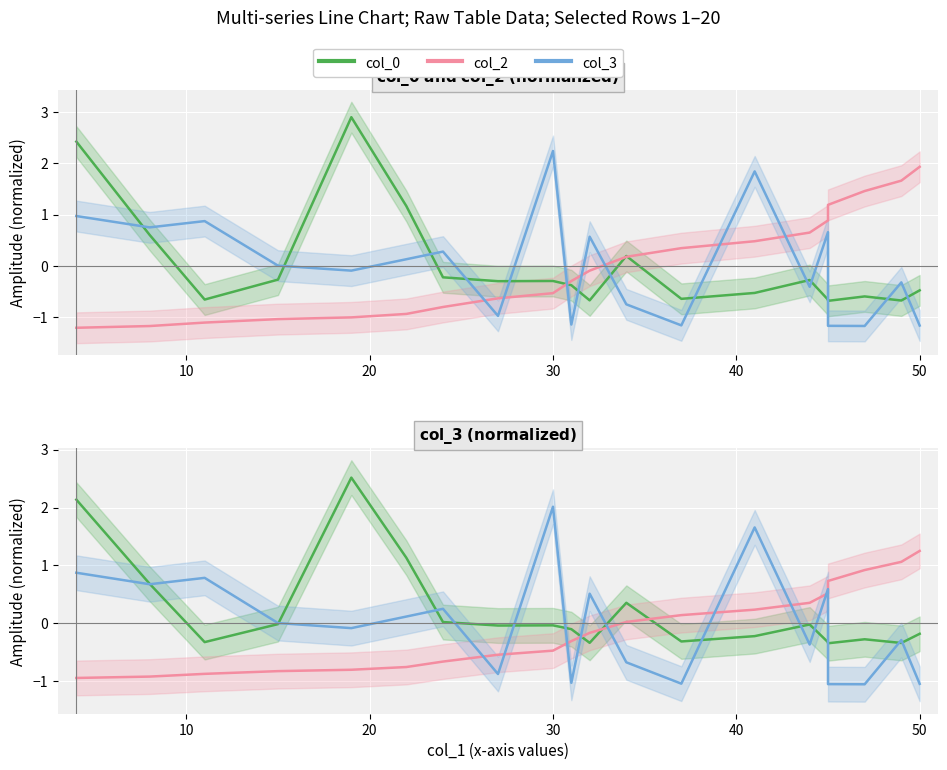

How many intersections are there between col_2 and col_0?

3